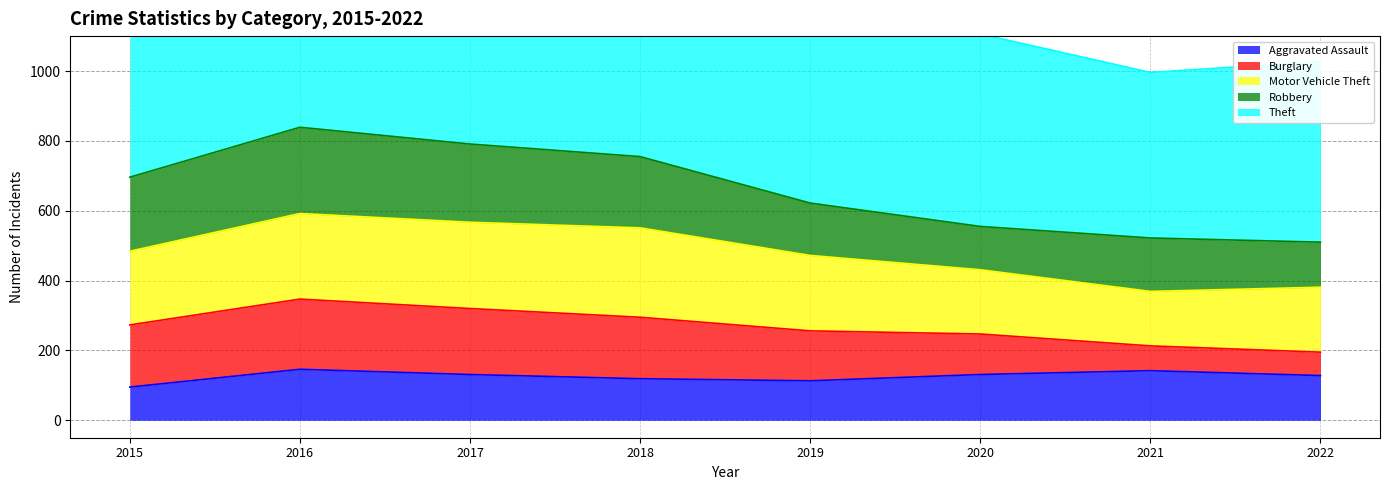

How many lines are shown in the chart?

5